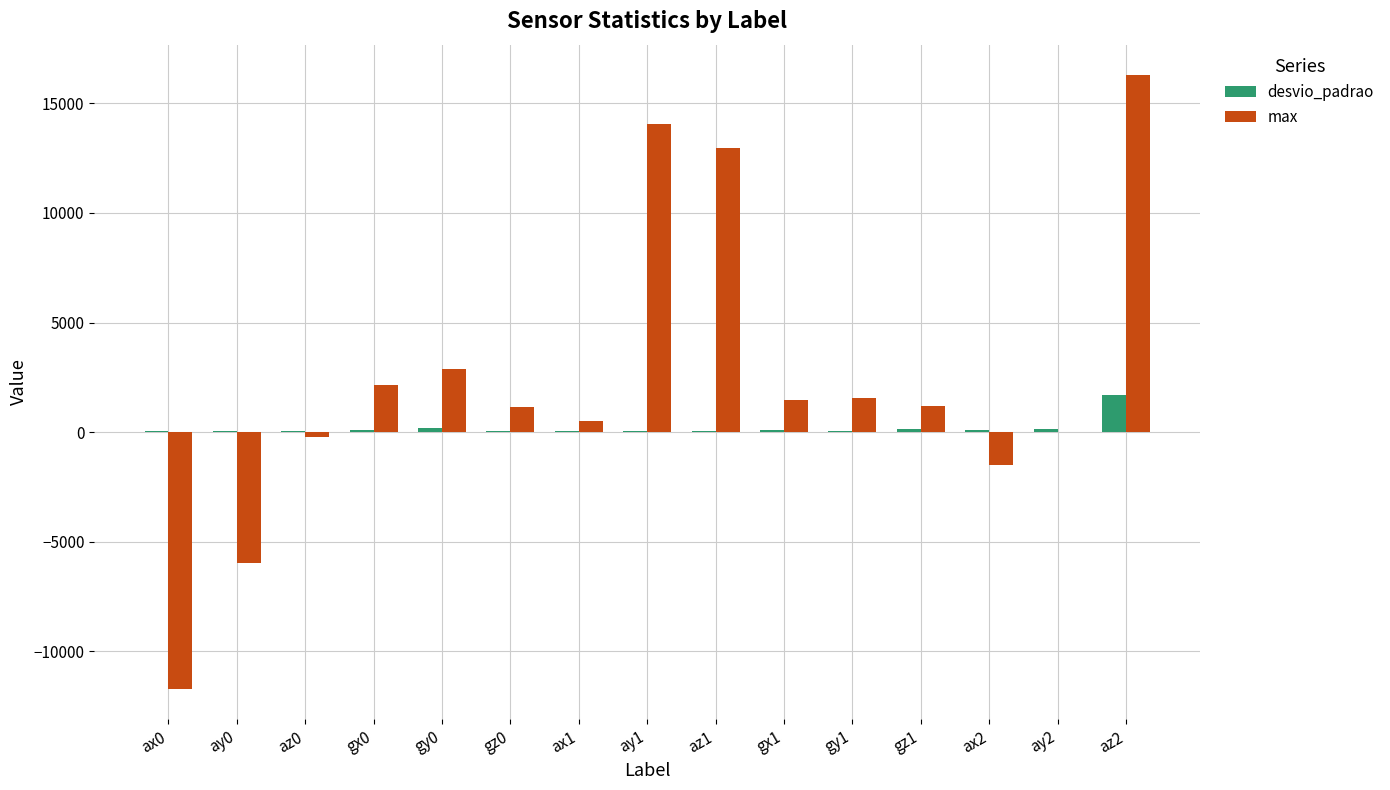

Which series changed the most between gz0 and ax2?

max